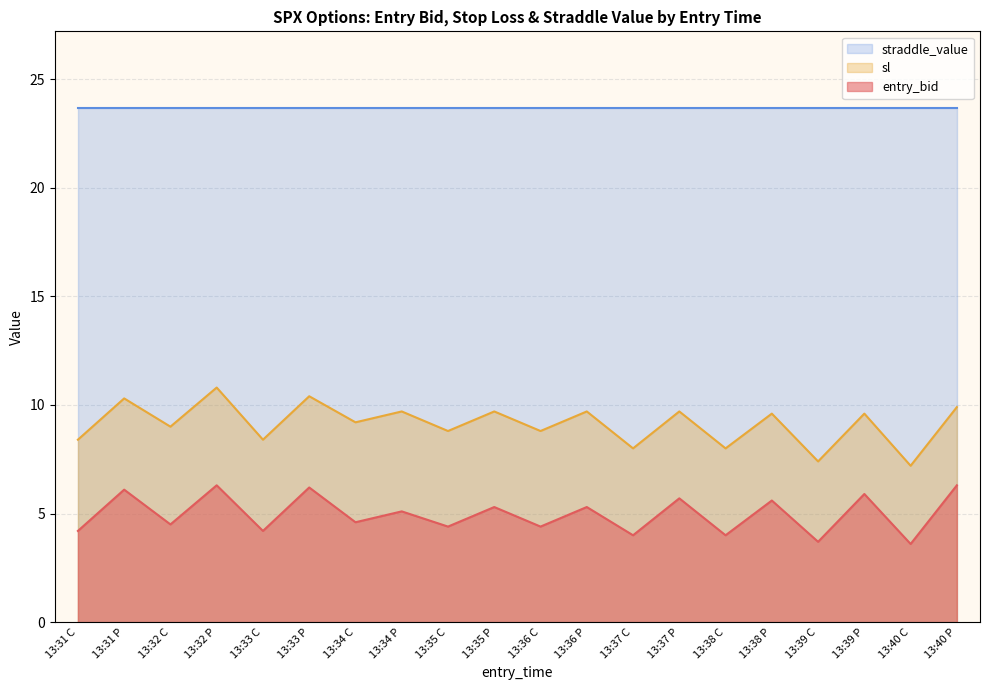

What is the value of the sl point at the 17th from the left?

7.4